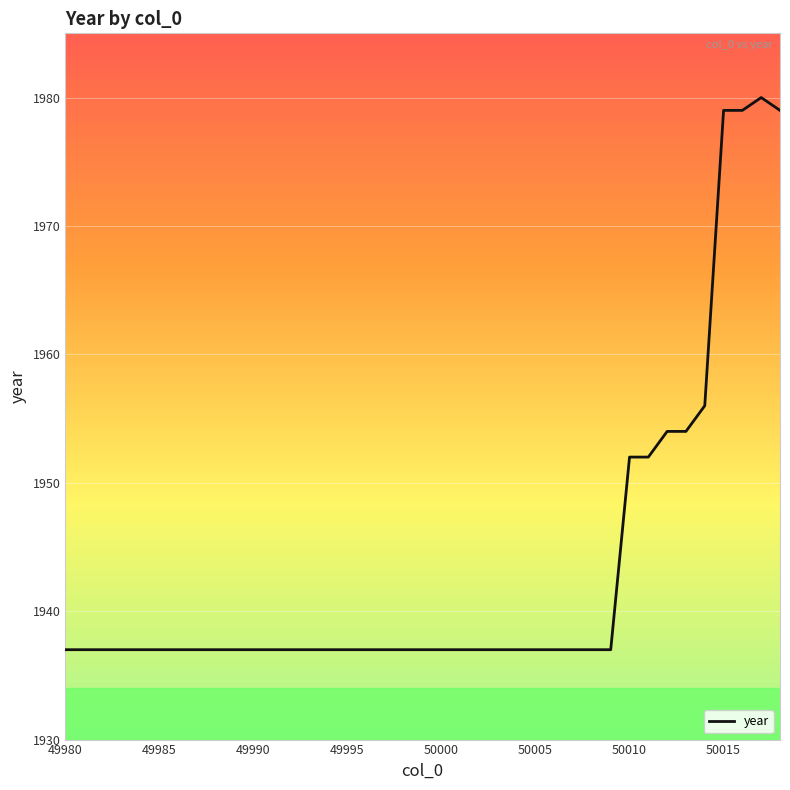

What is the greatest value displayed?

1980